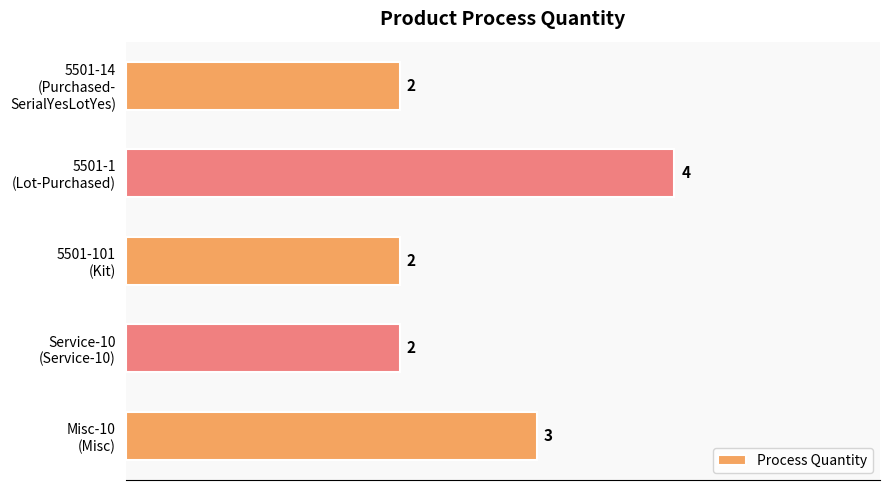

Count the values in the range 2 to 3.

4